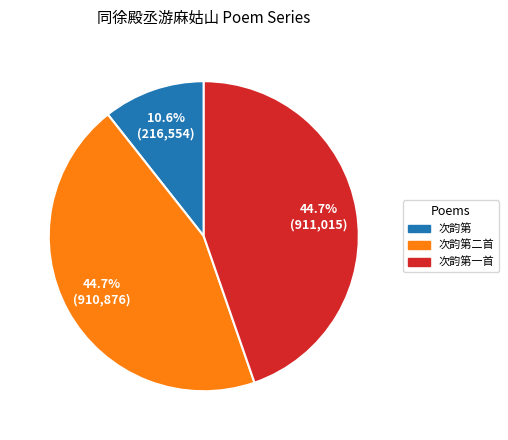

Does any single category account for the majority?

No